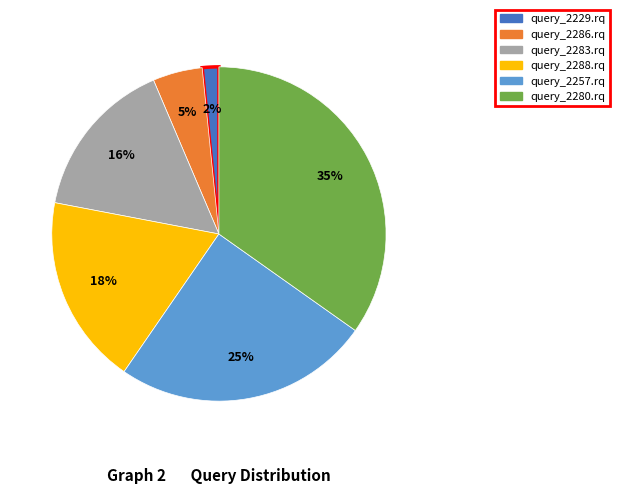

How many slices are in this pie chart?

6